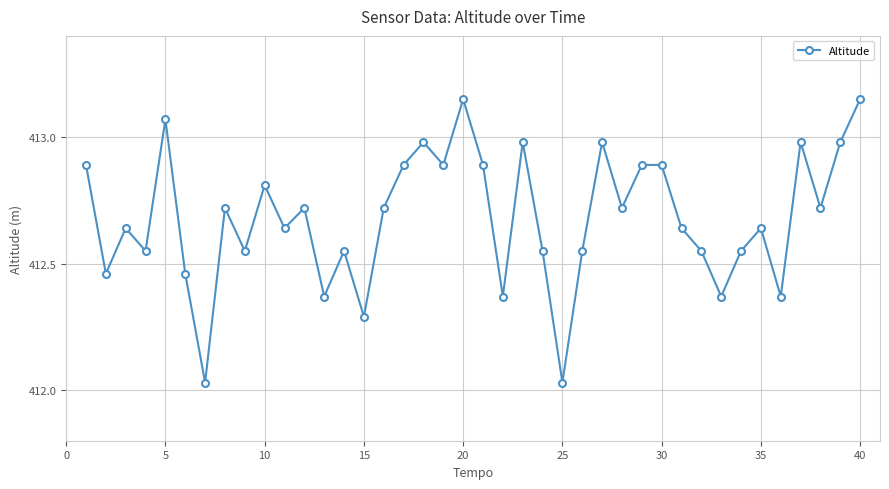

What is the difference between the second highest and second lowest values?

1.1